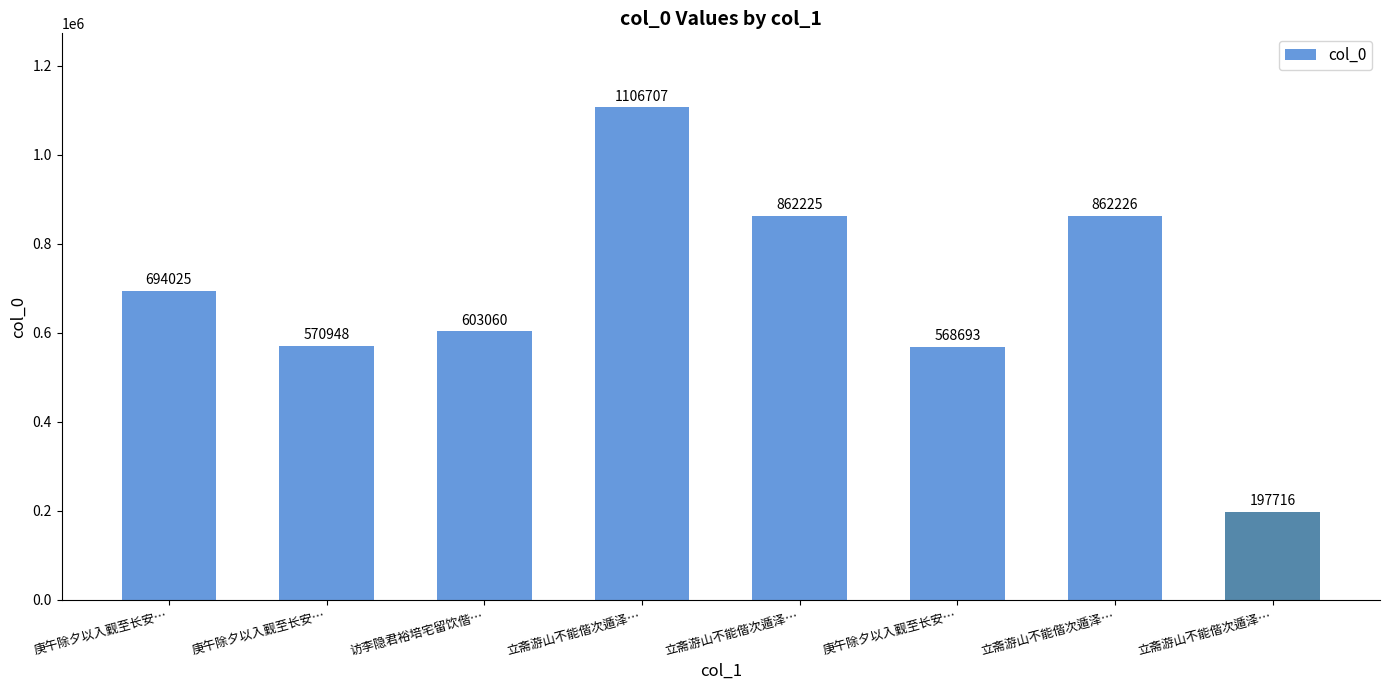

True or false: the data shows 318802 at 立斋游山不能偕次遁泽….

False